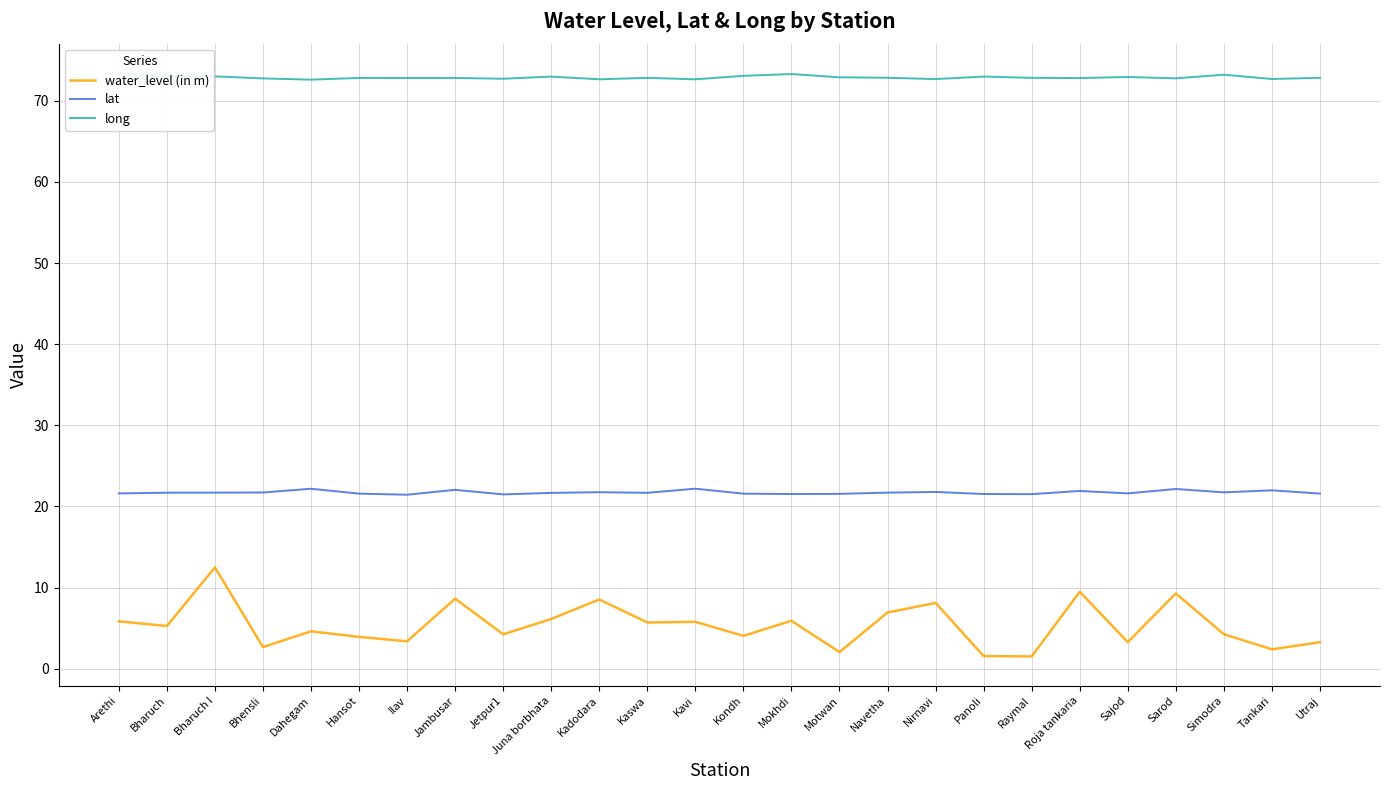

How many interior local peaks does the water_level (in m) series have?

9